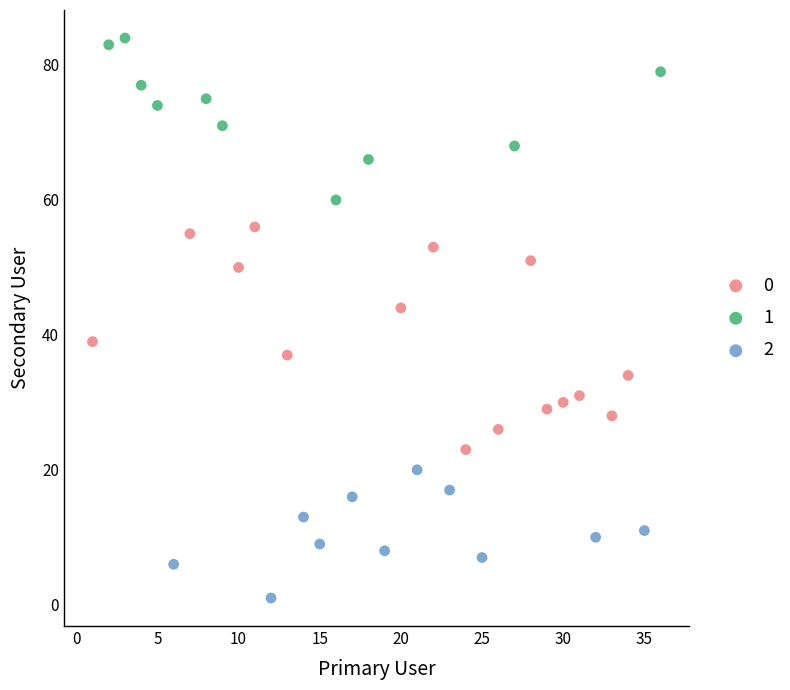

What are all the series names shown in the legend?

0, 1, 2